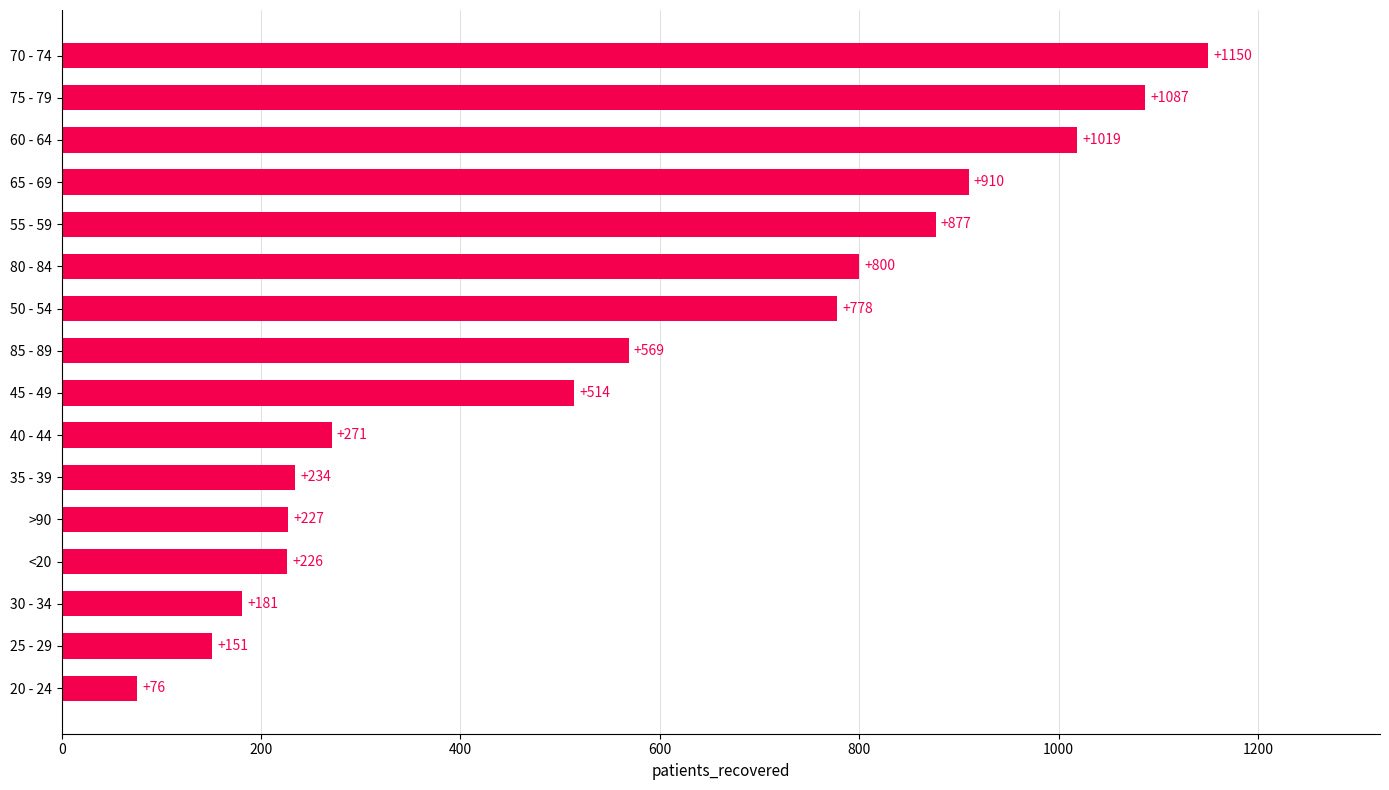

What is the greatest value displayed?

1150